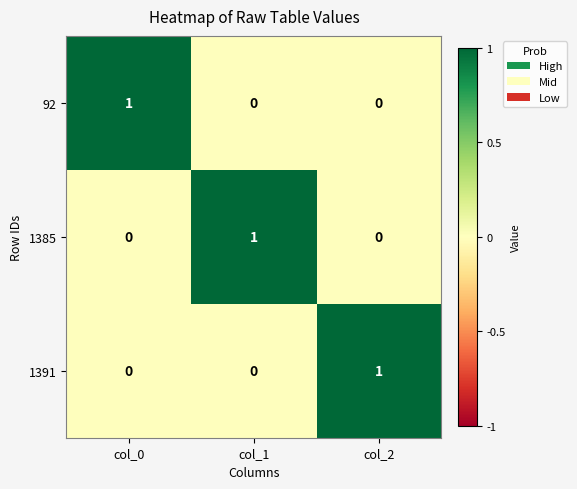

At which label does 1385 reach its peak?

col_1